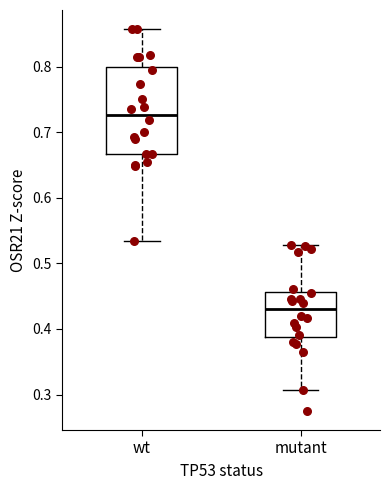

Reading left to right, read every box against the y-axis: the position of its median line, the range the box covers, and the ends of its whiskers. The values are not printed on the chart, so give them approximately, as read against the axis.

wt: median 0.73, box 0.67 to 0.80, whiskers 0.53 to 0.86
mutant: median 0.43, box 0.39 to 0.46, whiskers 0.31 to 0.53